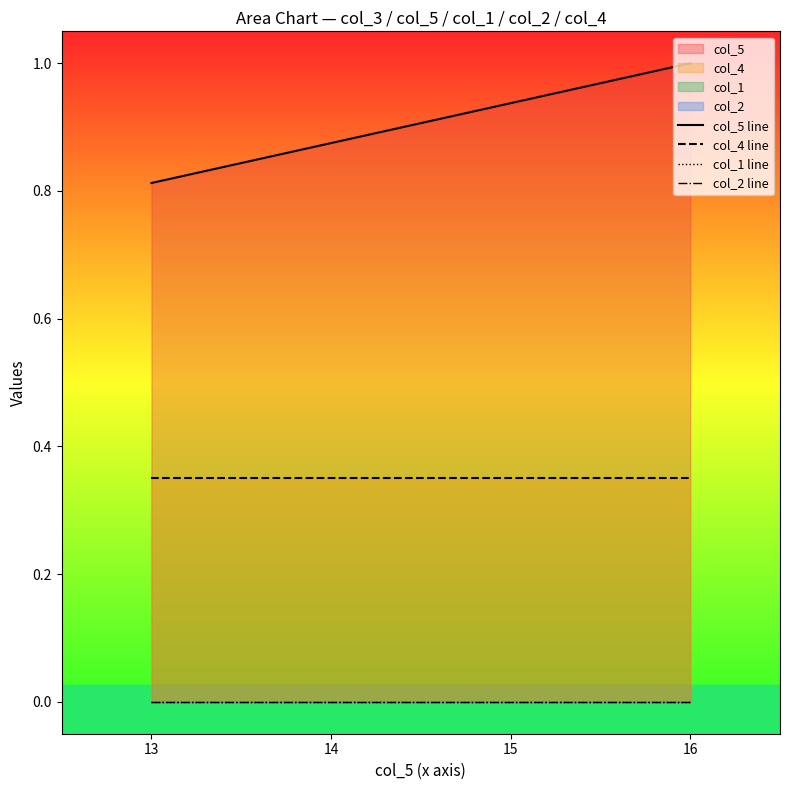

List the series in order of their peak value, highest first.

col_5 line, col_4 line, col_1 line, col_2 line